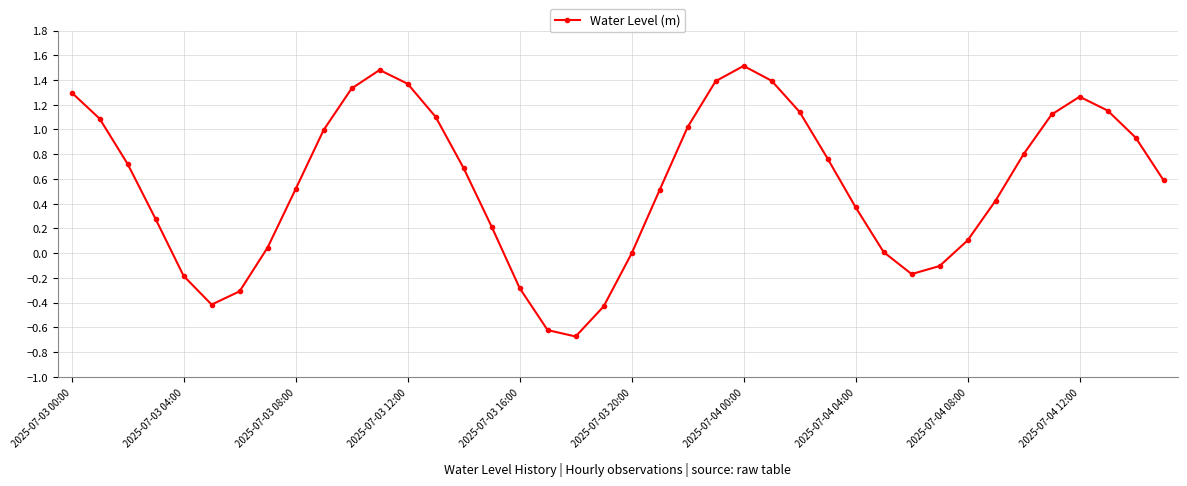

How many points are higher than both their immediate neighbors (excluding endpoints)?

3